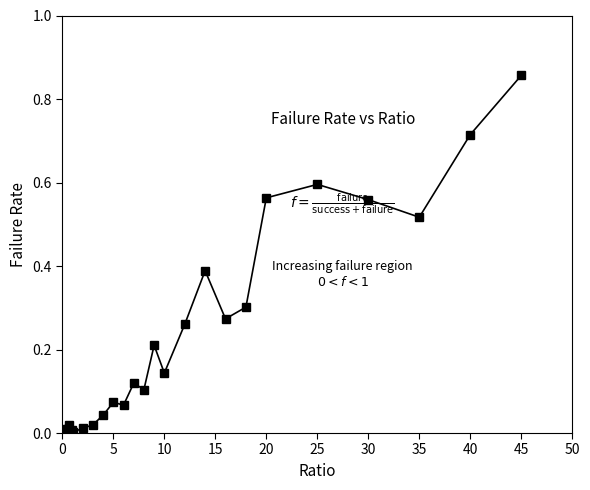

True or false: there are more than 2 points higher than both neighbors.

True